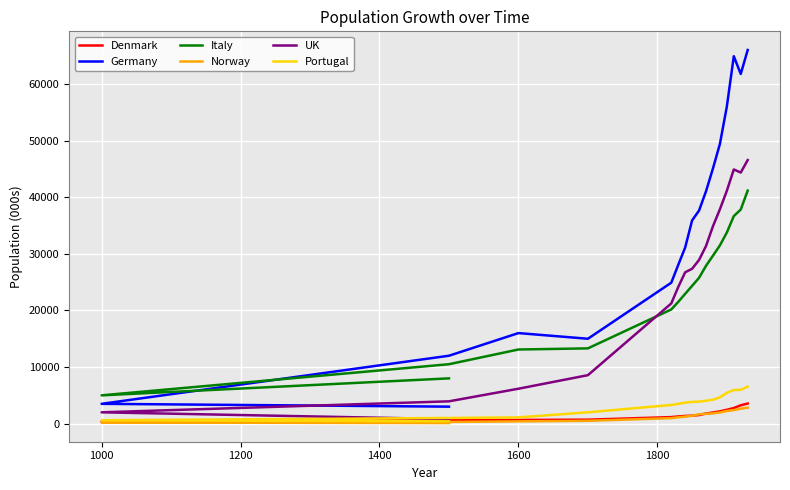

Is this an area chart (filled region under the line)?

No